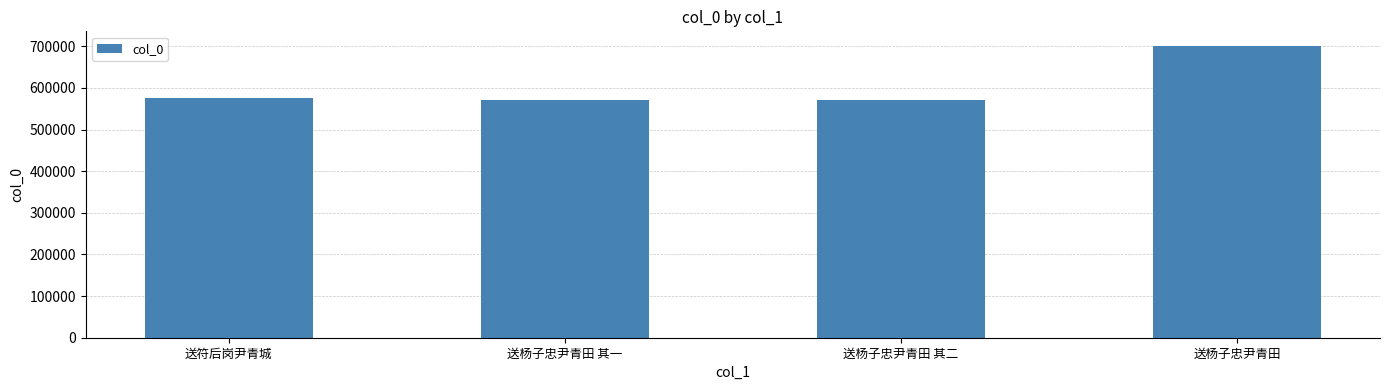

What is the minimum value shown in the chart?

571378